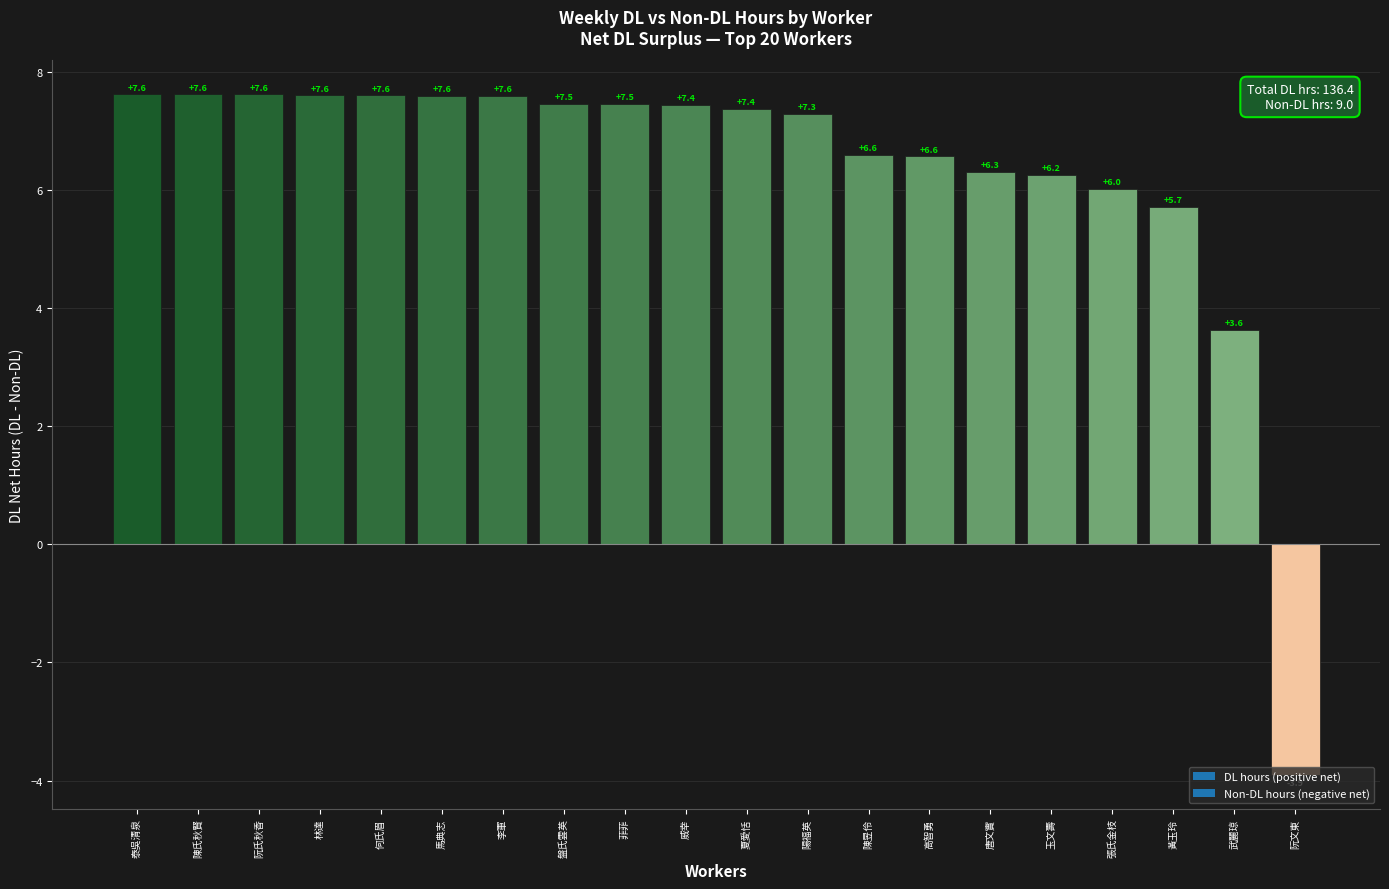

What is the sum of all values?

127.4